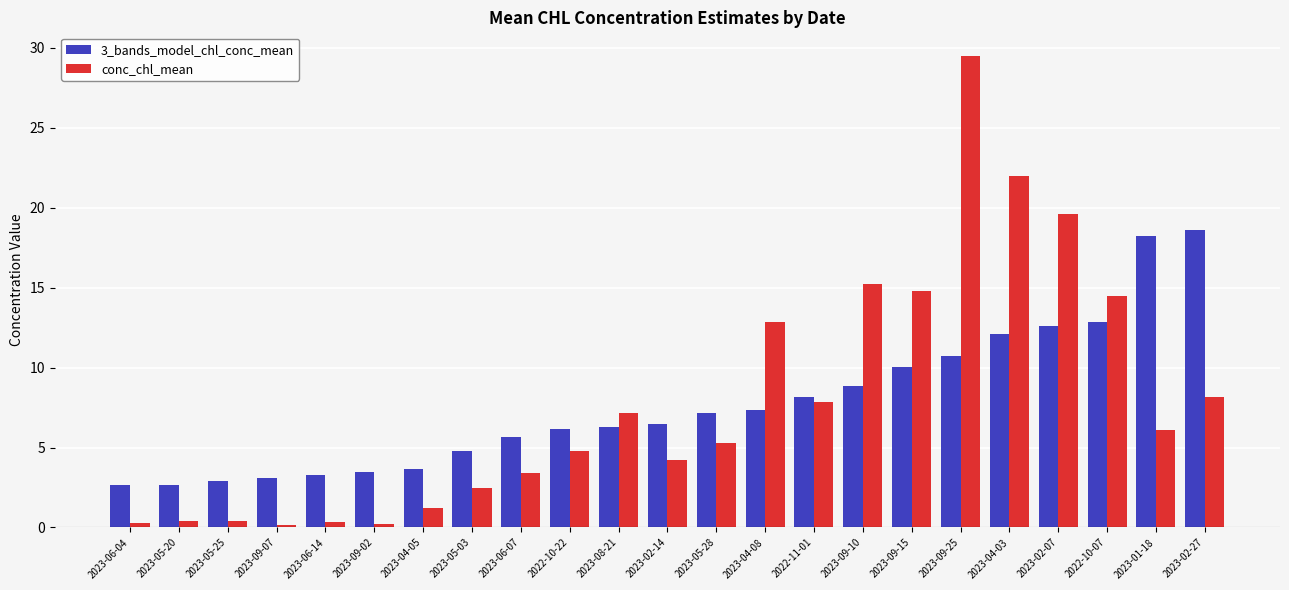

What is the value of the 3_bands_model_chl_conc_mean bar at the 15th from the left?

8.2